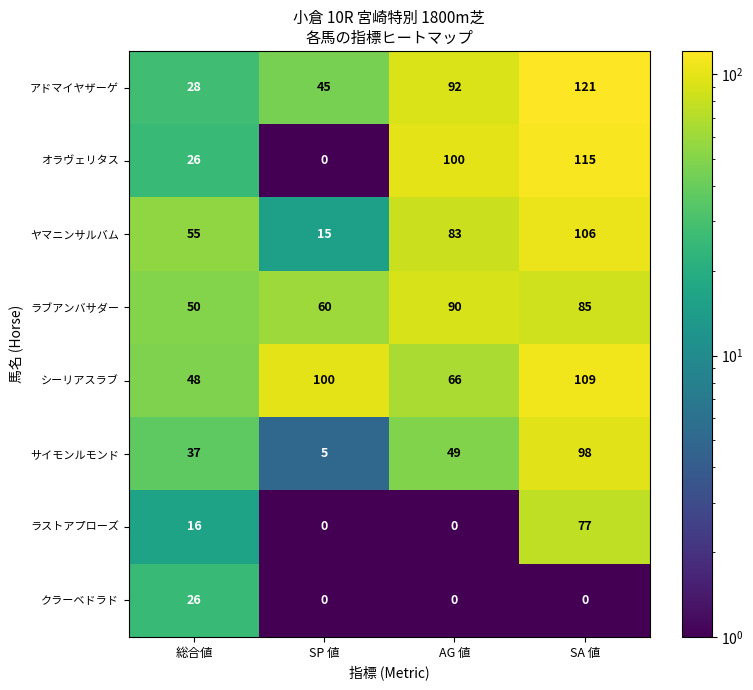

Which series changed the most between SP 値 and AG 値?

オラヴェリタス